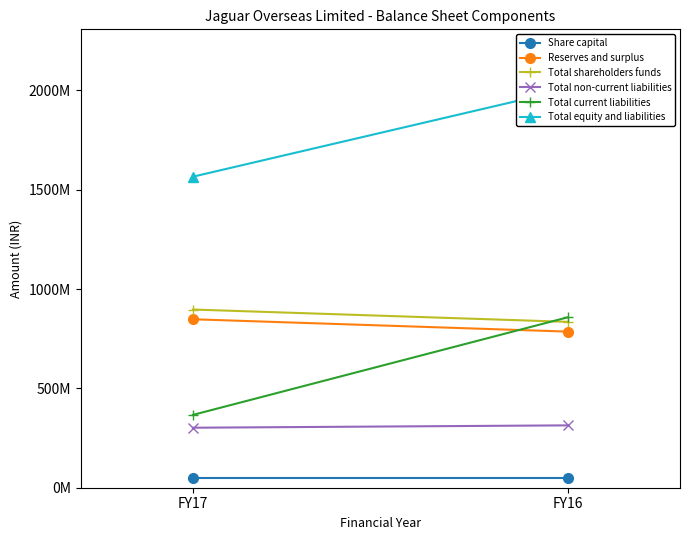

Is the value of Reserves and surplus at FY17 greater than the value of Total current liabilities at FY17?

Yes